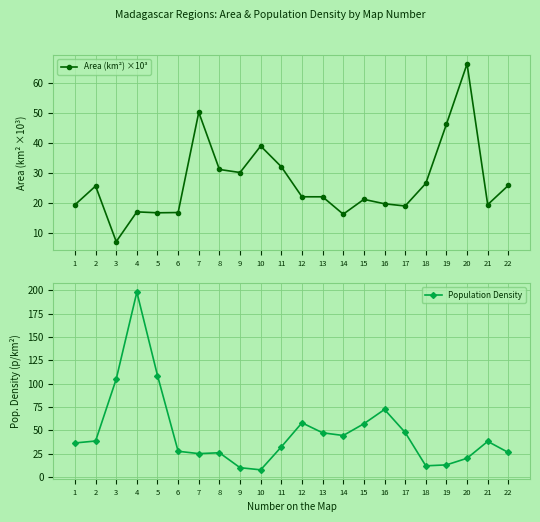

Which series has the largest total across all categories?

Population Density